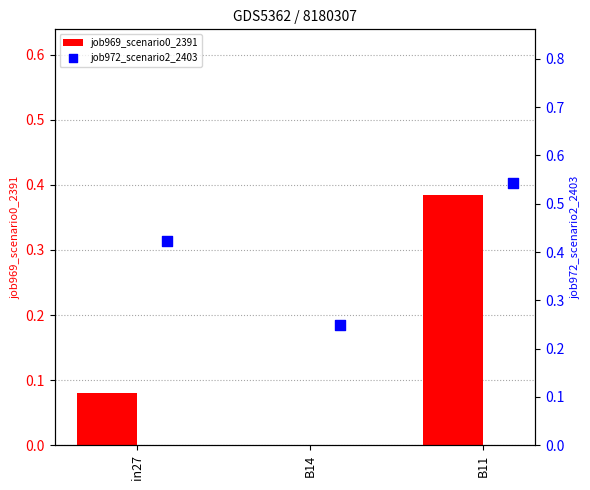

True or false: job969_scenario0_2391 has a value of -0.2 at B14.

False